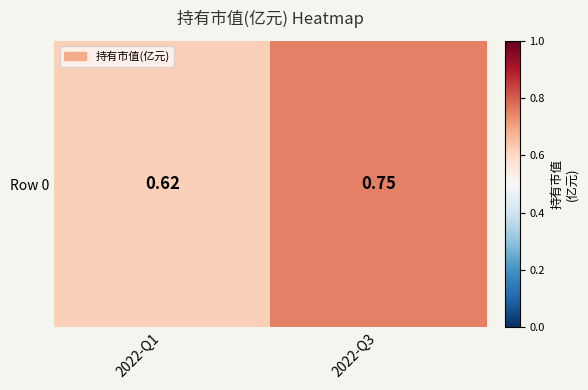

Count the values in the range 0 to 1.

2